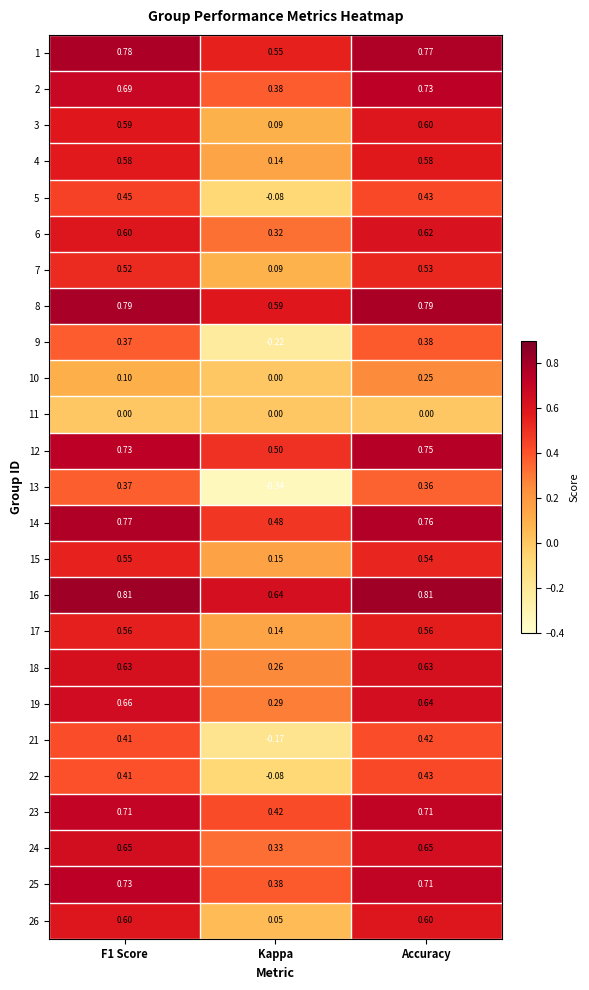

Is the value of 19 at Accuracy greater than the value of 21 at Accuracy?

Yes